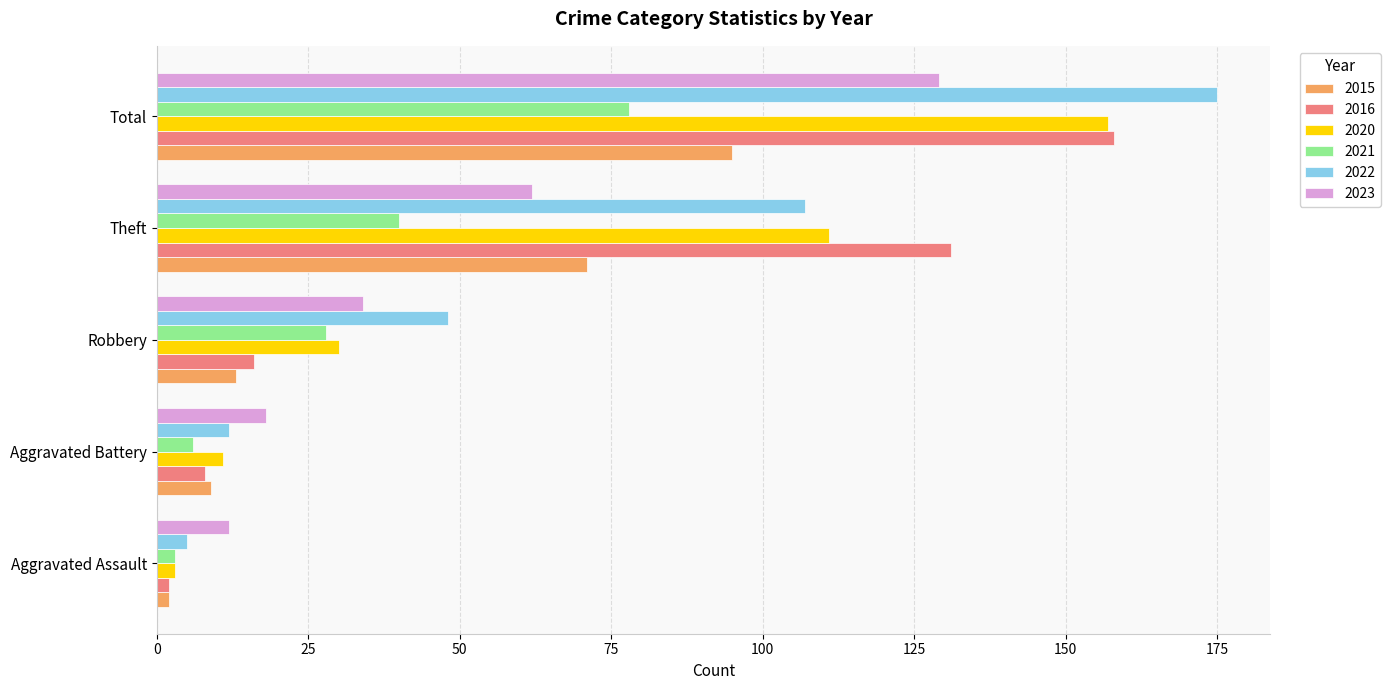

Where is 2021 nearest to the value 40?

Theft